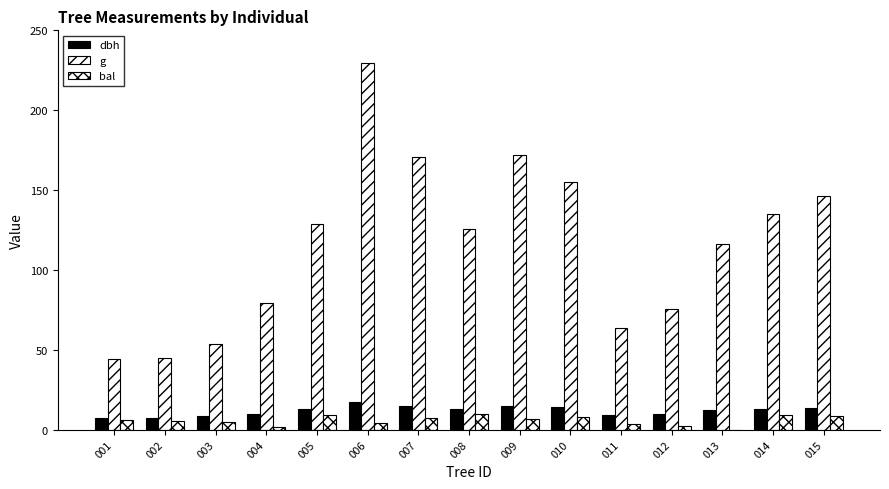

Rank the series at 006 from highest to lowest value.

g, dbh, bal